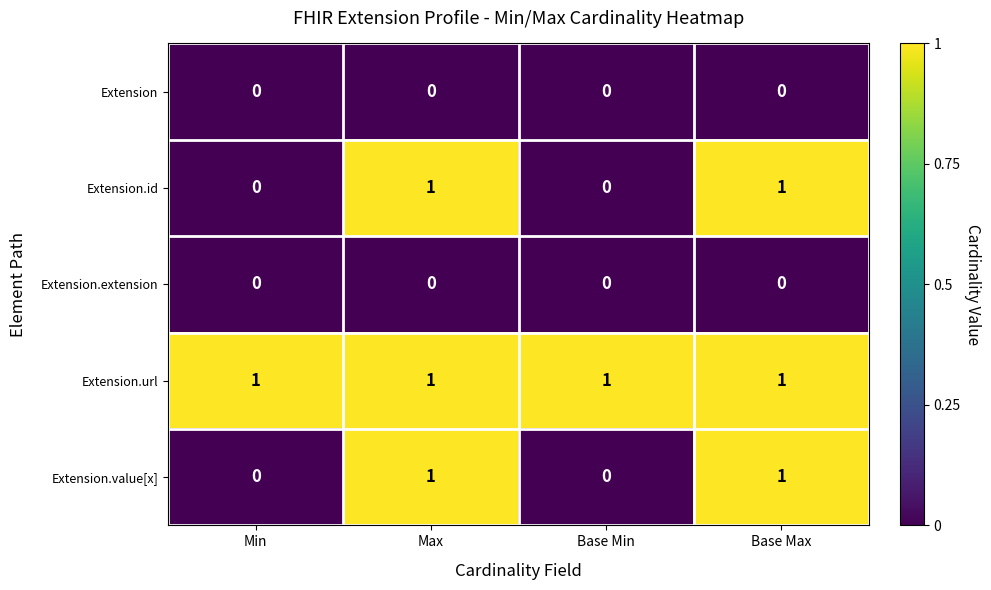

What is the sum of all Extension.url values?

4